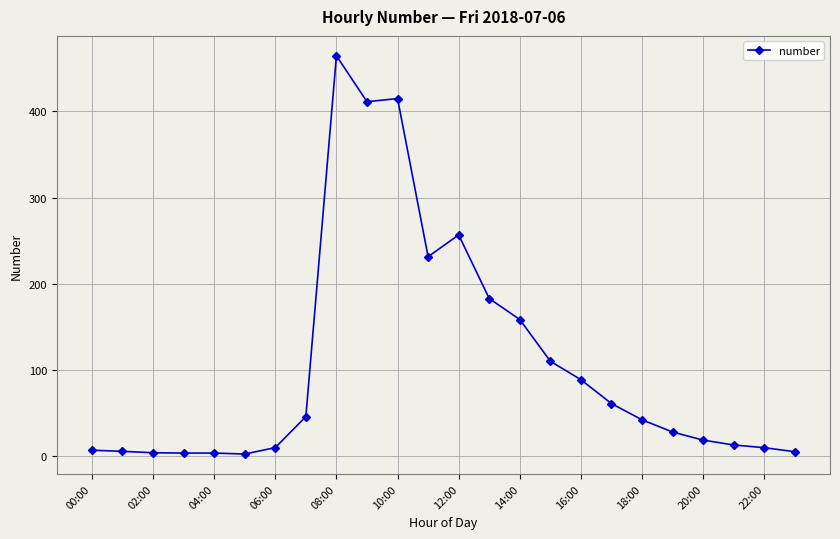

What is the maximum value shown in the chart?

464.4